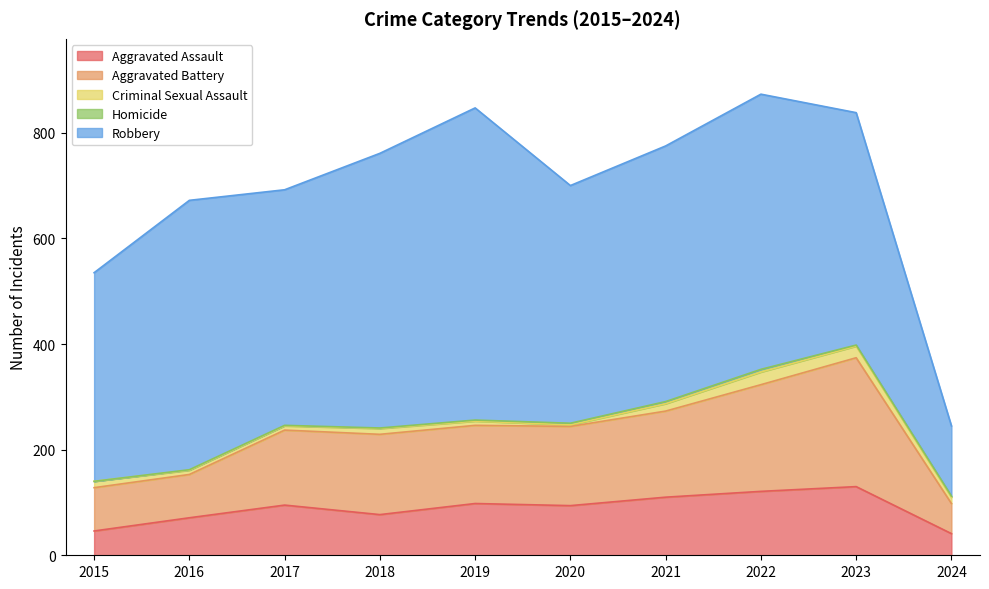

What is the highest value of the Robbery series?

591